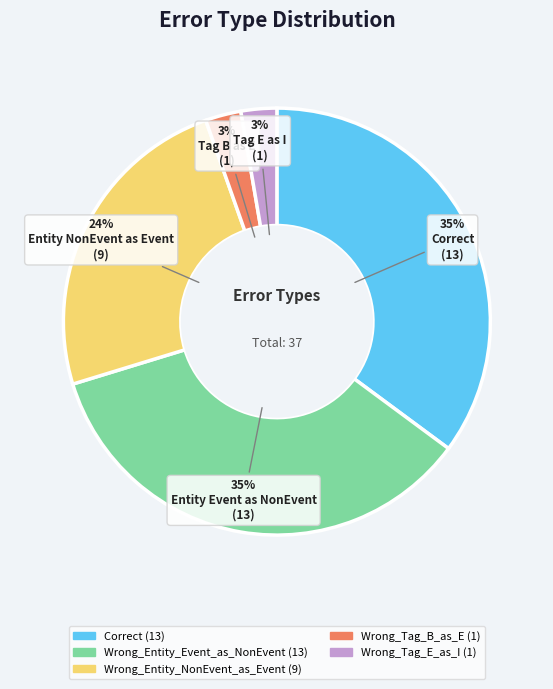

The Wrong_Entity_NonEvent_as_Event slice represents 37% of the pie. True or false?

False